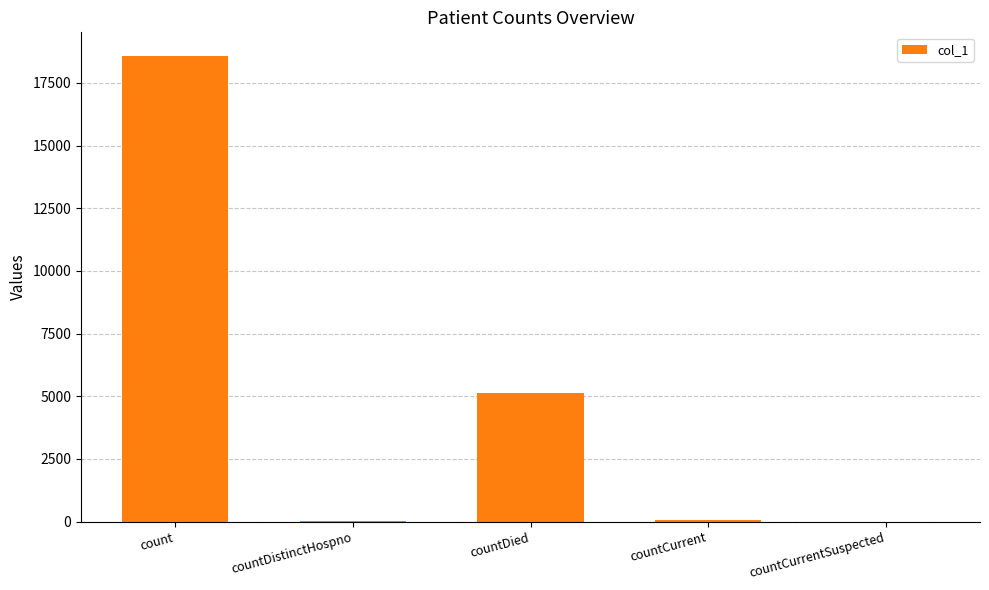

Are the bars horizontal?

No